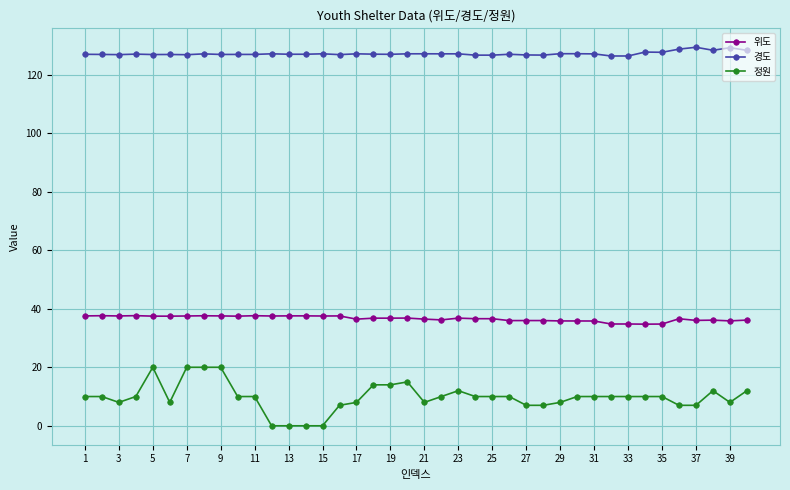

What is the value of the 경도 point at the 17th from the left?

127.1